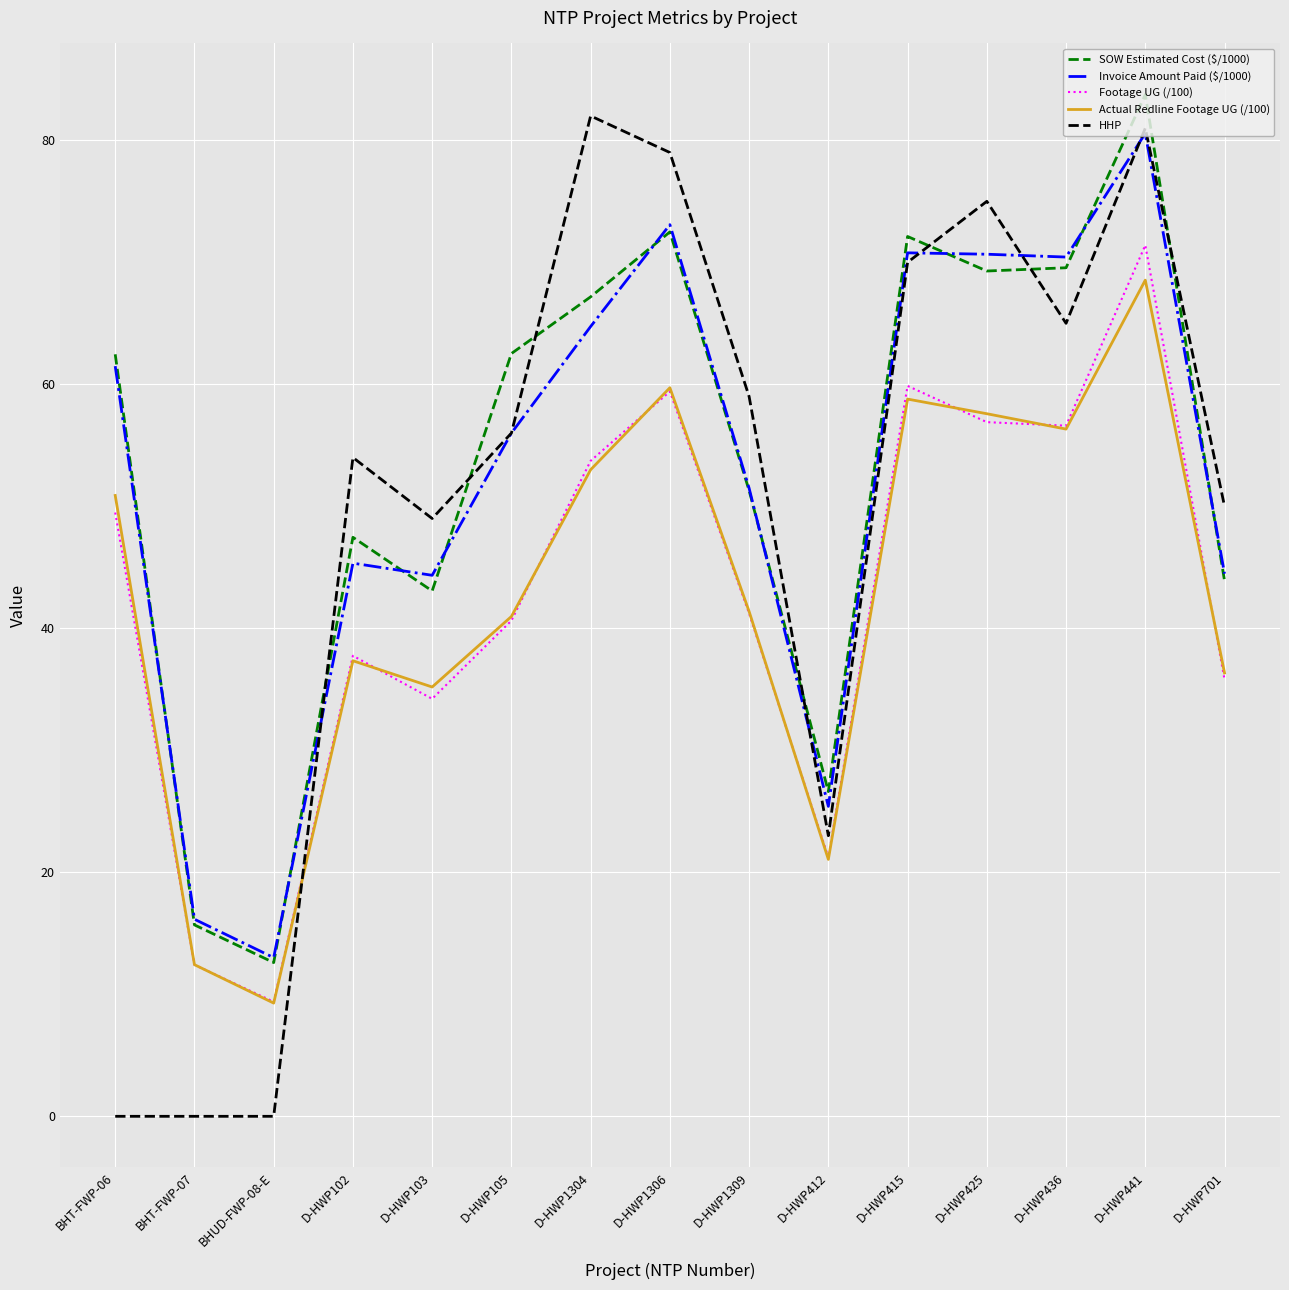

What is the maximum value for Invoice Amount Paid ($/1000)?

80.6